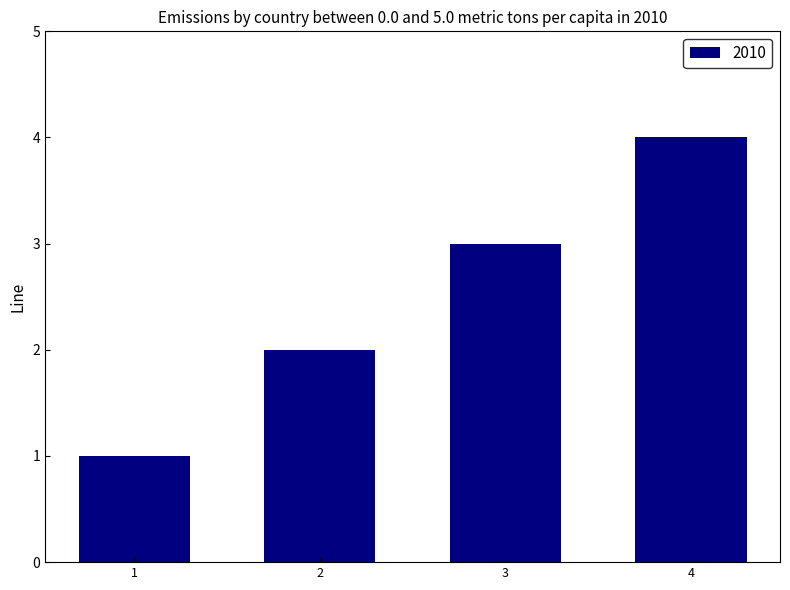

Approximately how many times larger is the value at 2 compared to 1?

2.0